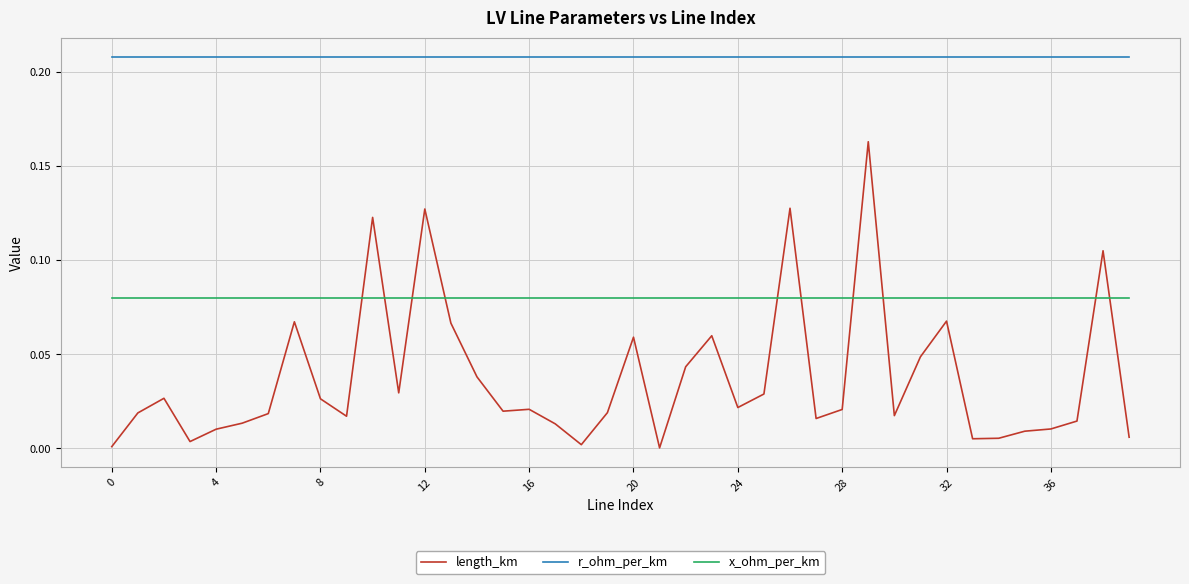

Which series has the largest total across all categories?

r_ohm_per_km